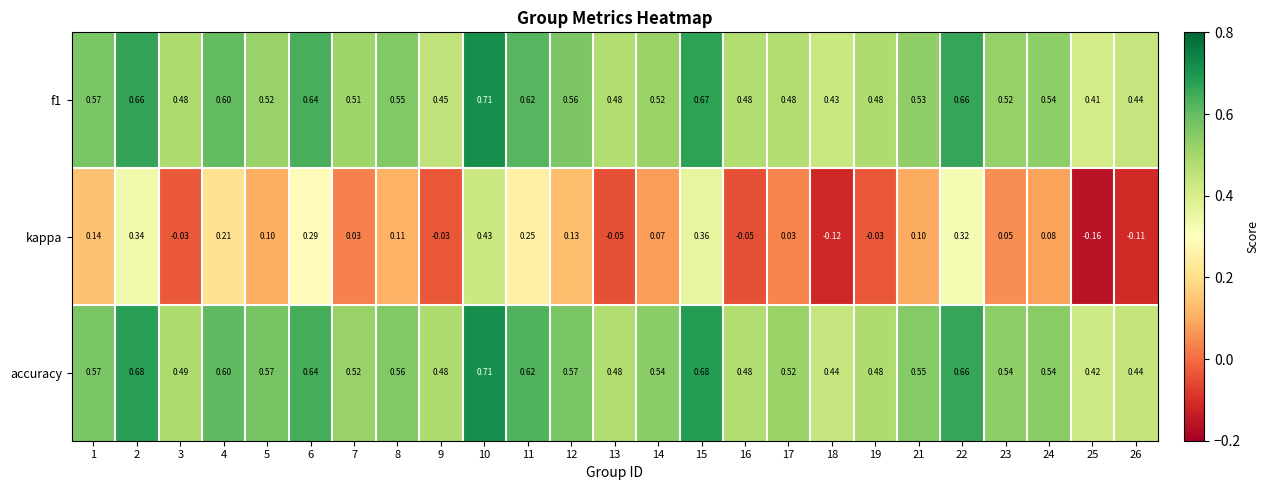

Between 6 and 14, which series saw the biggest shift?

kappa